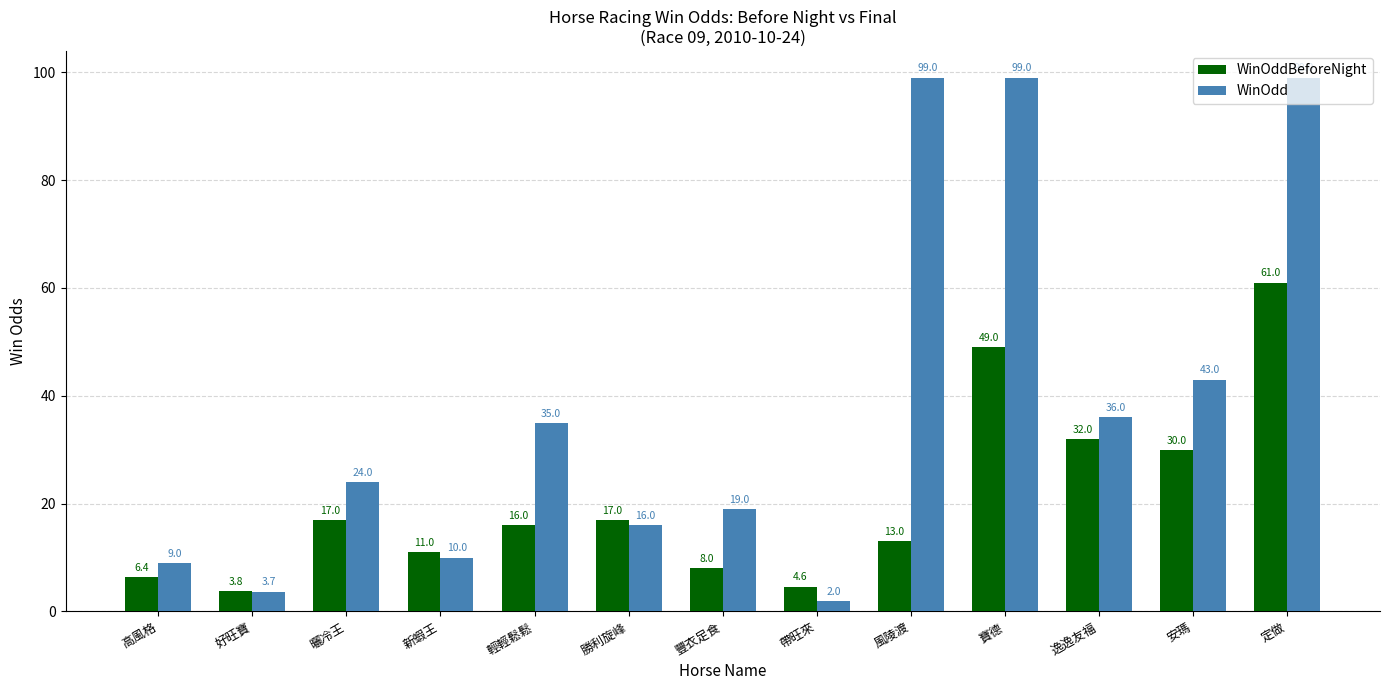

Reading right to left, list all the values displayed in this chart.

WinOddBeforeNight: 定做=61.0	安瑪=30.0	逸逸友福=32.0	寶德=49.0	風陵渡=13.0	帶旺來=4.6	豐衣足食=8.0	勝利旋峰=17.0	輕輕鬆鬆=16.0	新蝦王=11.0	曬冷王=17.0	好旺寶=3.8	高風格=6.4
WinOdd: 定做=99.0	安瑪=43.0	逸逸友福=36.0	寶德=99.0	風陵渡=99.0	帶旺來=2.0	豐衣足食=19.0	勝利旋峰=16.0	輕輕鬆鬆=35.0	新蝦王=10.0	曬冷王=24.0	好旺寶=3.7	高風格=9.0